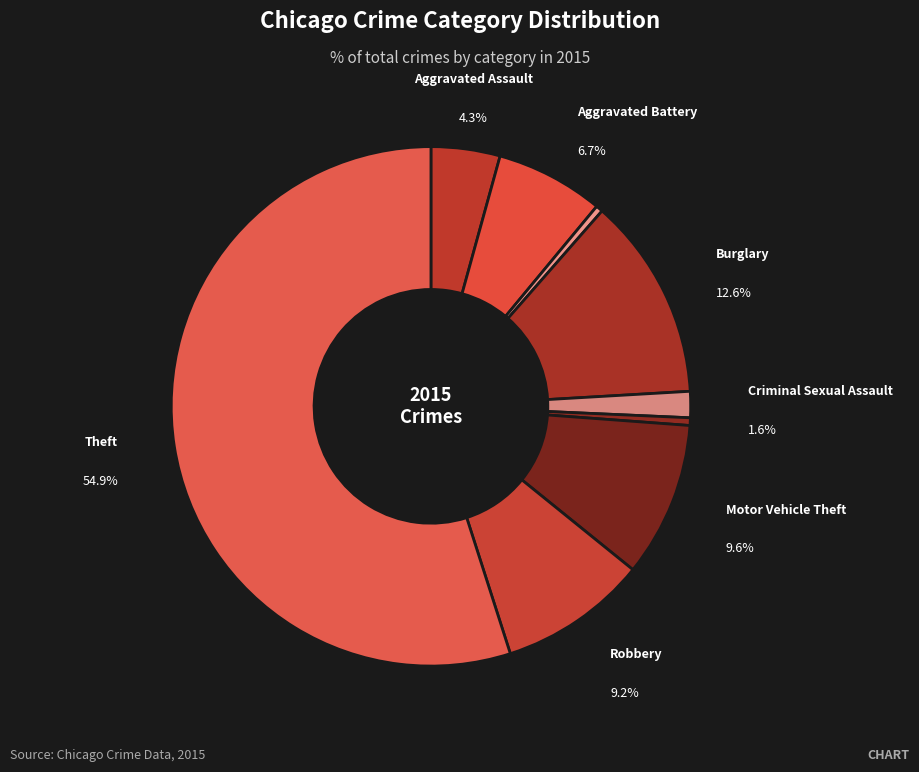

What is the largest slice in the pie chart?

Theft